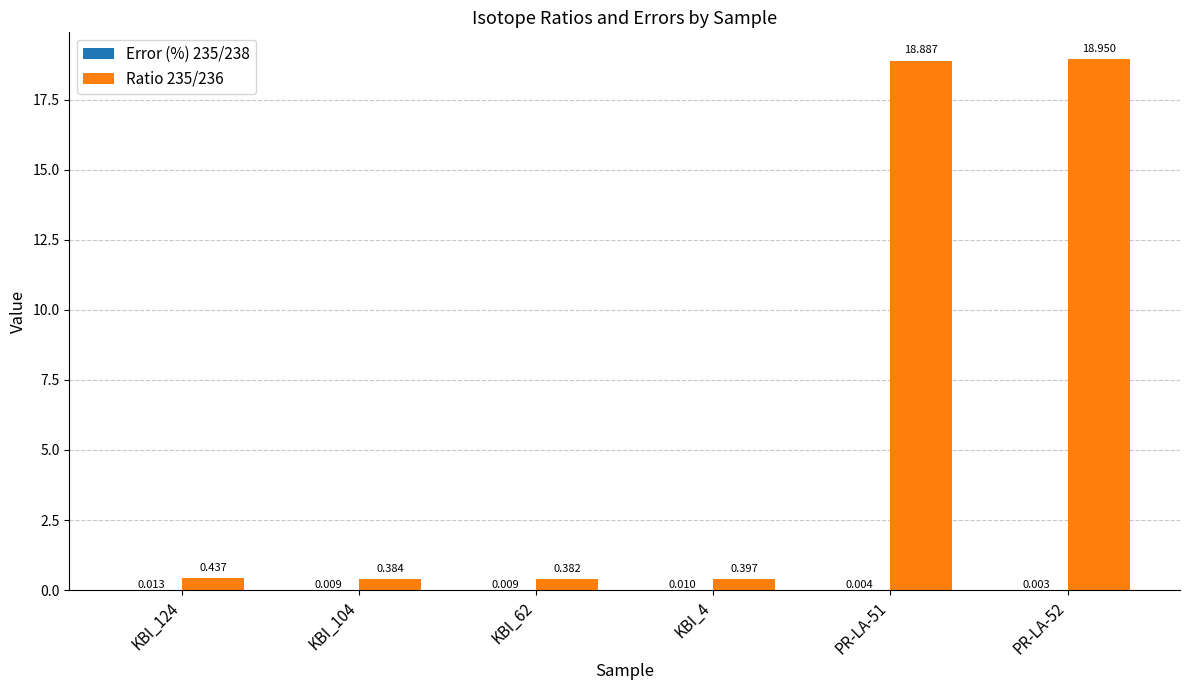

What is the value of the Ratio 235/236 bar at the 3rd from the left?

0.4